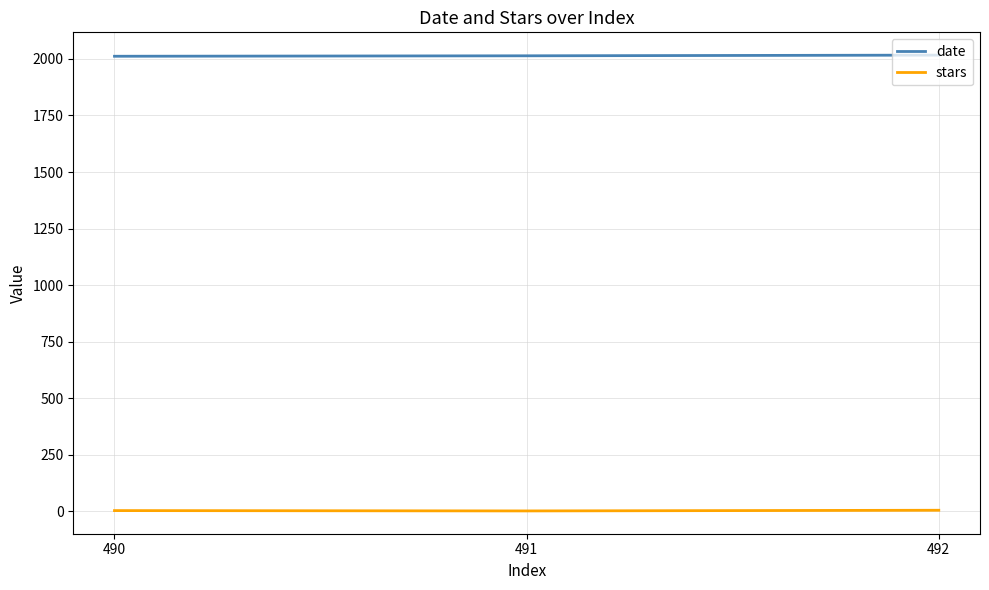

Rank the series by their maximum value, from lowest to highest.

stars, date